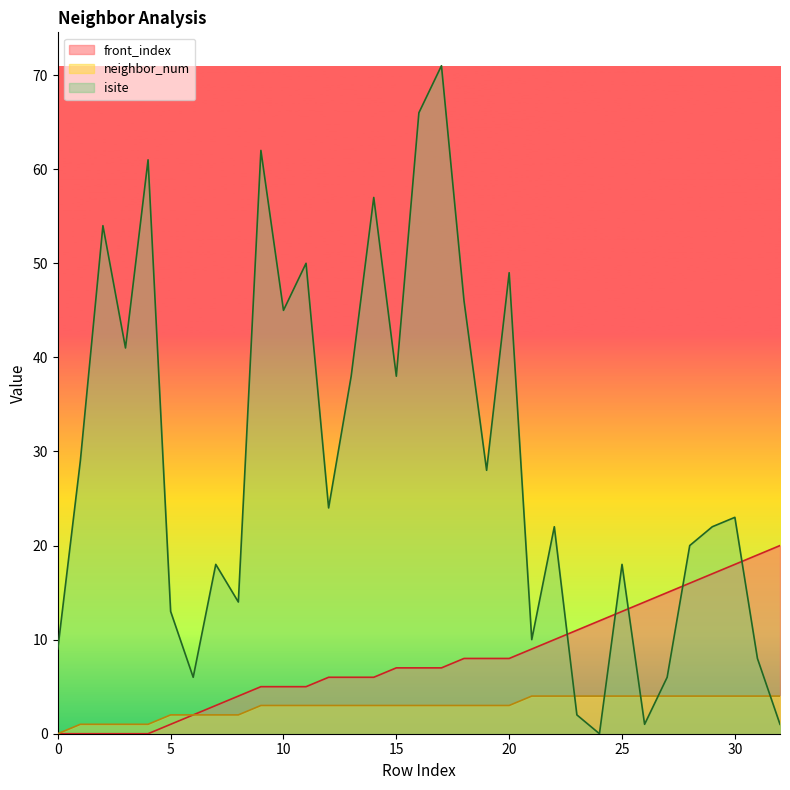

Read the front_index value at 29.

17